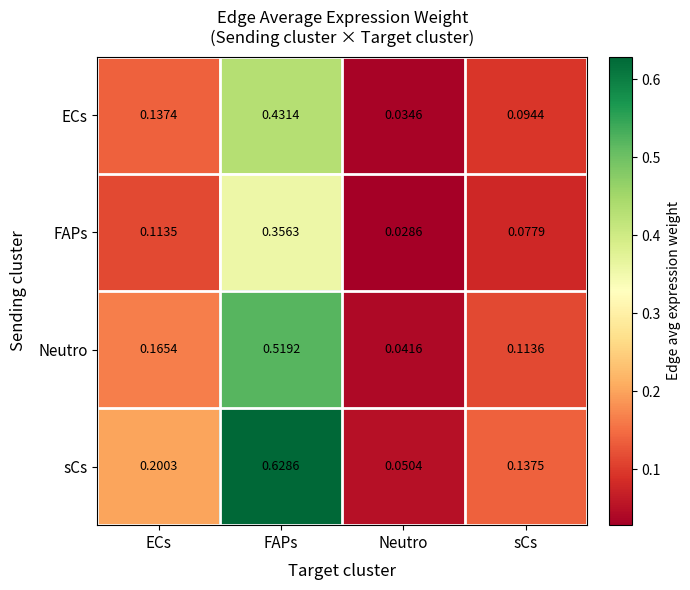

Where is Neutro nearest to the value 0?

Neutro